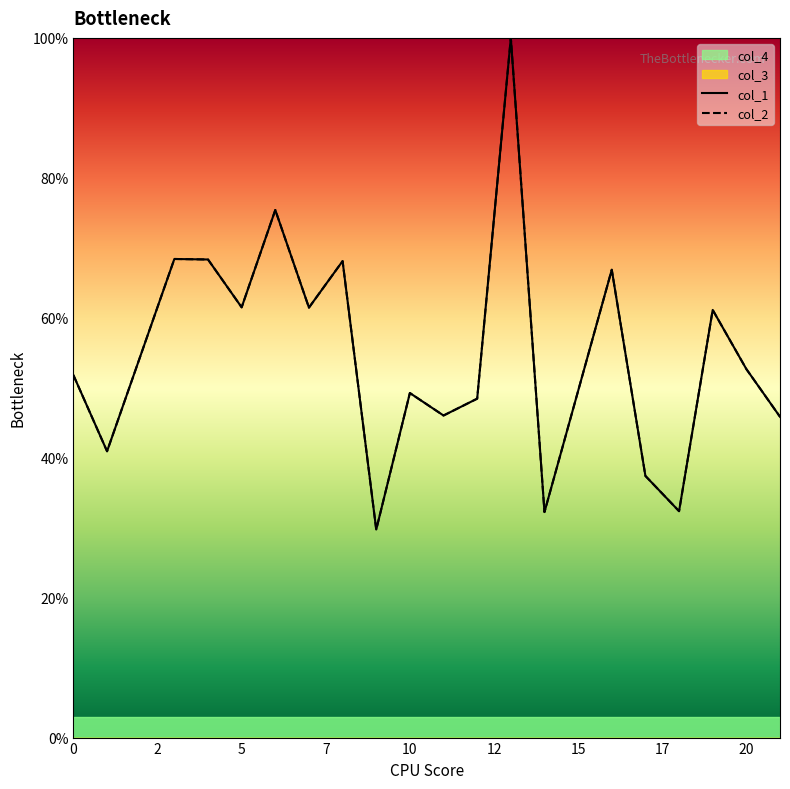

How many lines are shown in the chart?

2